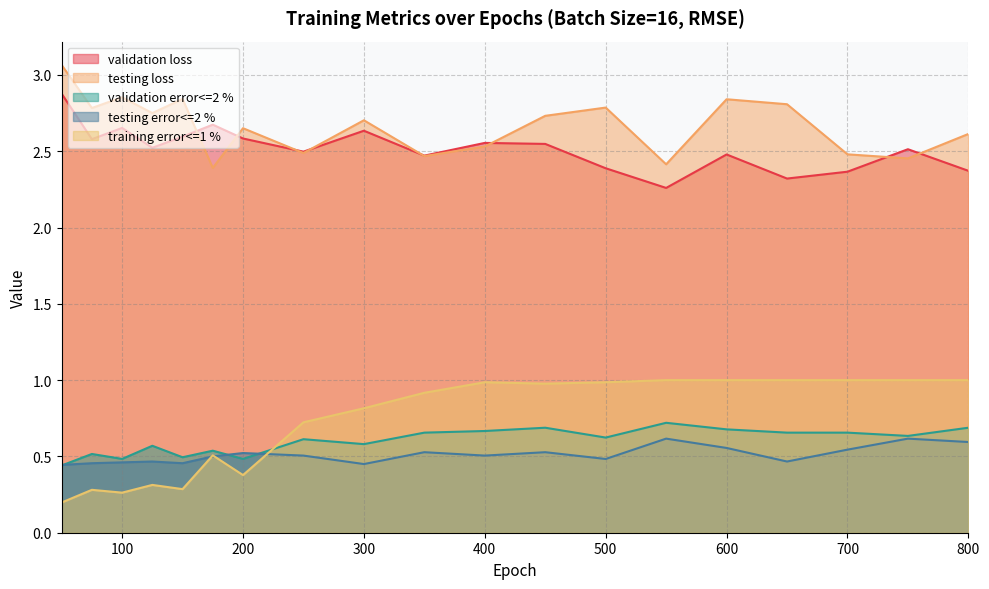

What is the greatest value displayed?

3.1